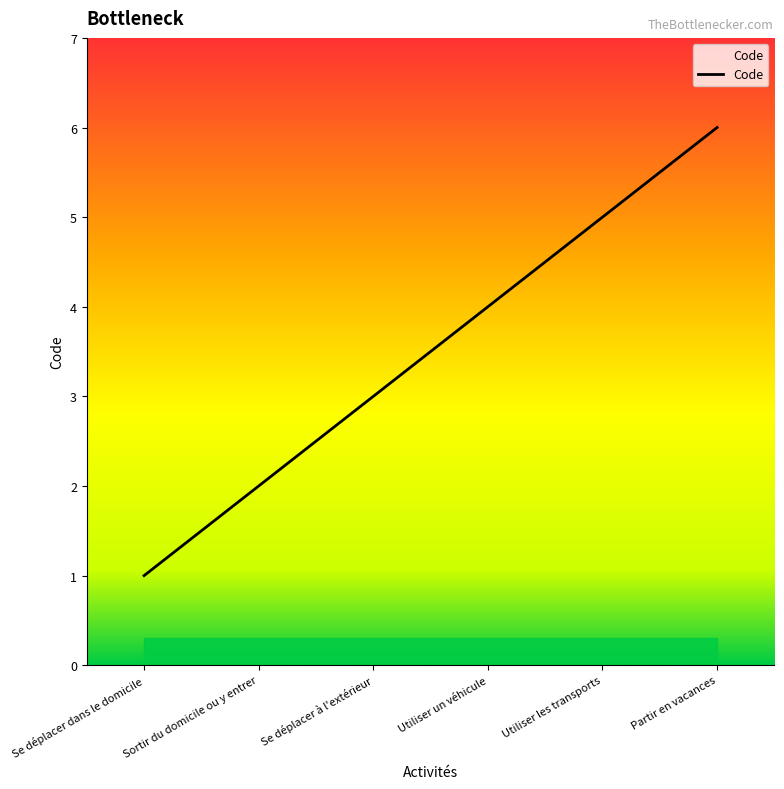

What value does the data have at Se déplacer à l'extérieur?

3